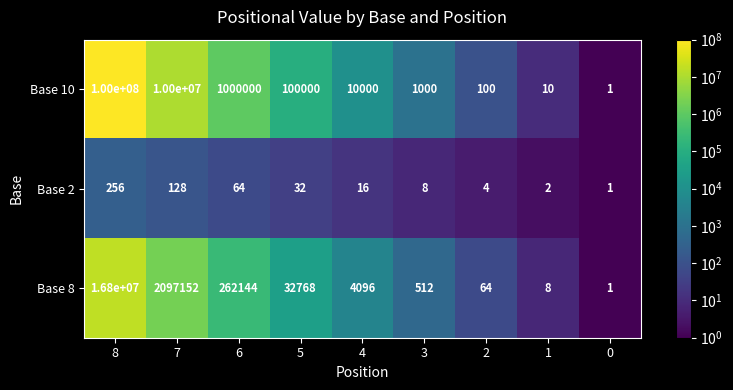

Rank the series by their average value, from highest to lowest.

Base 10, Base 8, Base 2